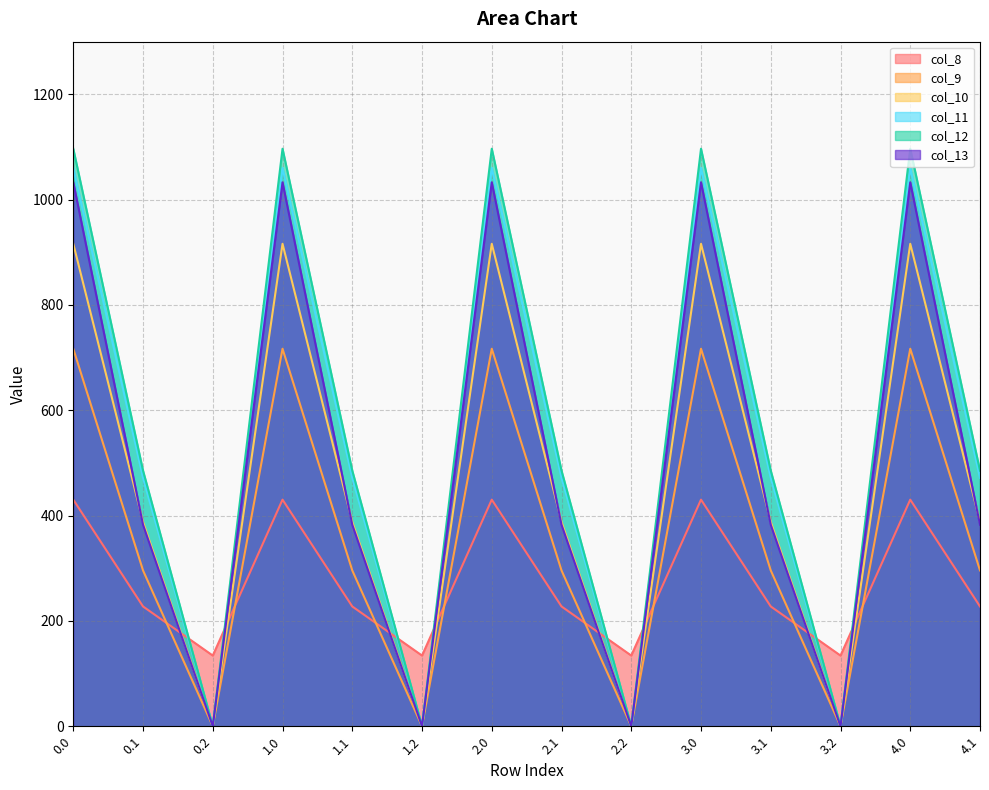

How many interior local peaks does the col_12 series have?

4